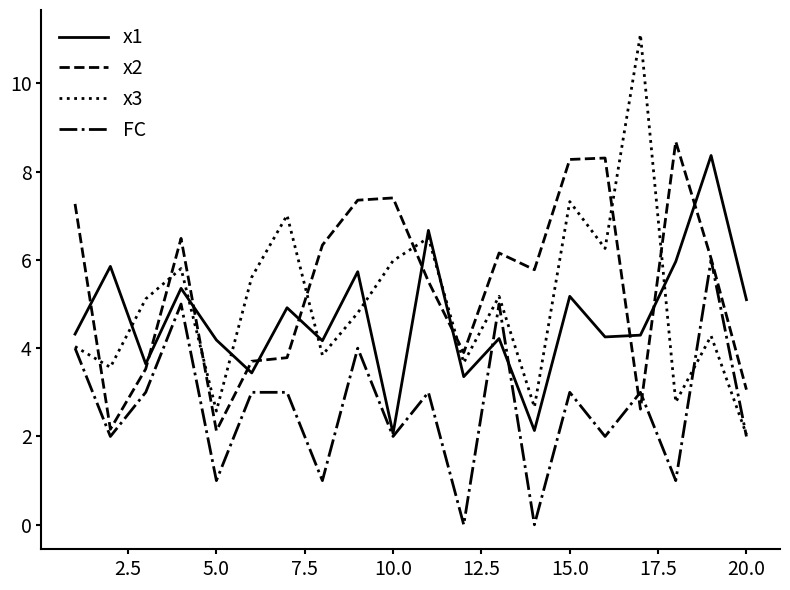

What is the greatest value displayed?

11.1